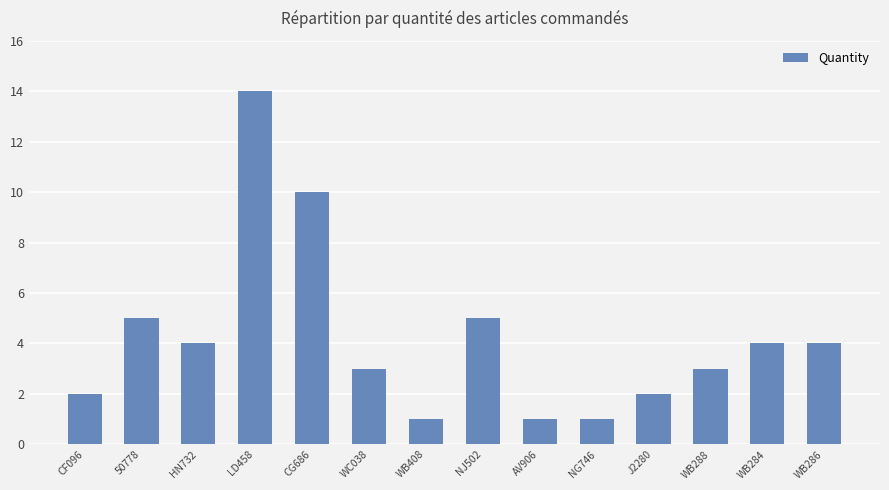

Which has a higher value, WB408 or WB284?

WB284